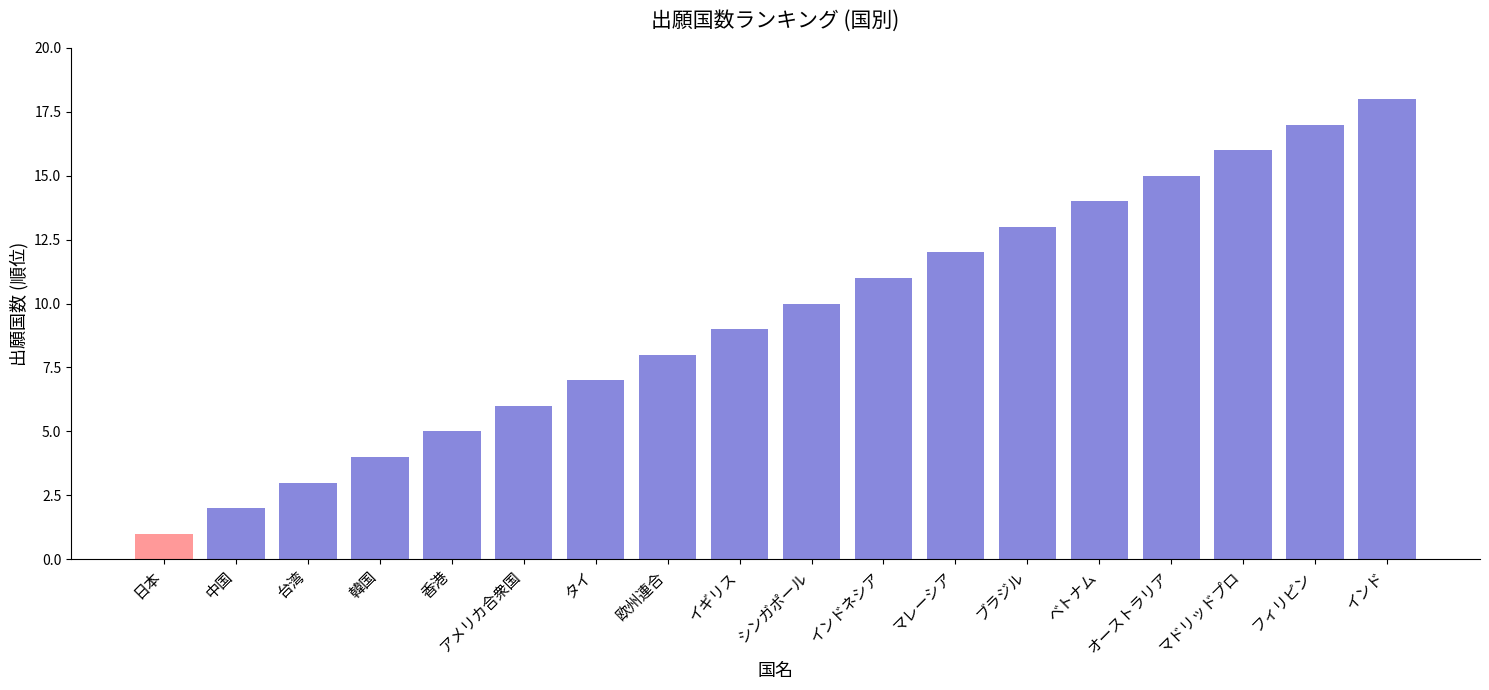

What is the minimum value shown in the chart?

1